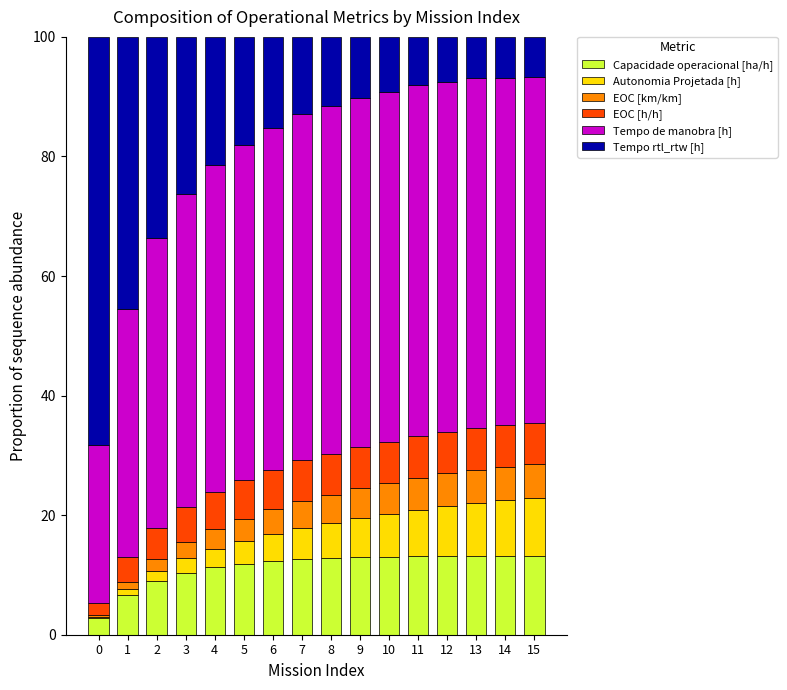

The Capacidade operacional [ha/h] series shows 3.1 at 12. True or false?

False